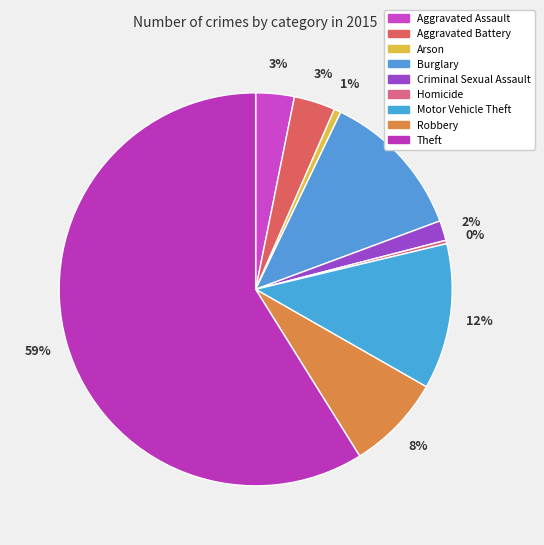

To the nearest percent, what is the combined percentage of Robbery and Theft?

67%